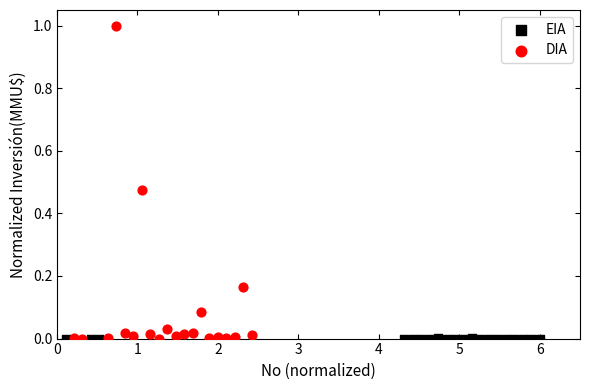

What are all the series names shown in the legend?

EIA, DIA